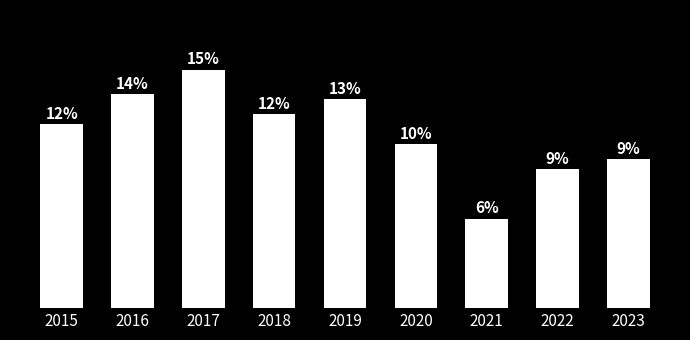

Does the chart contain any negative values?

No